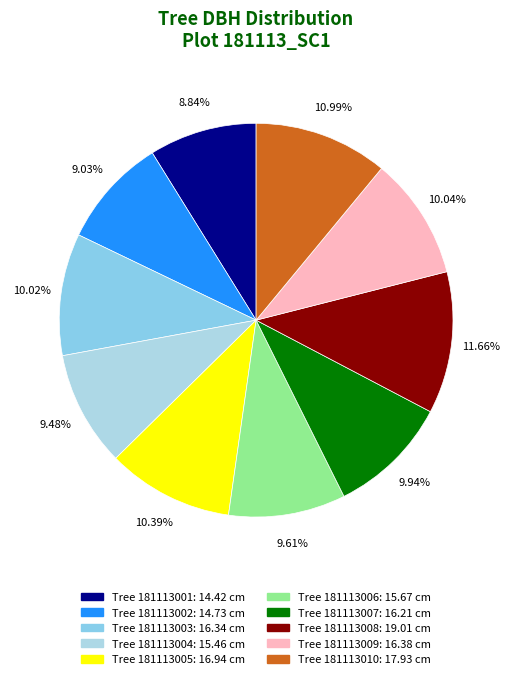

Does any single category account for the majority?

No